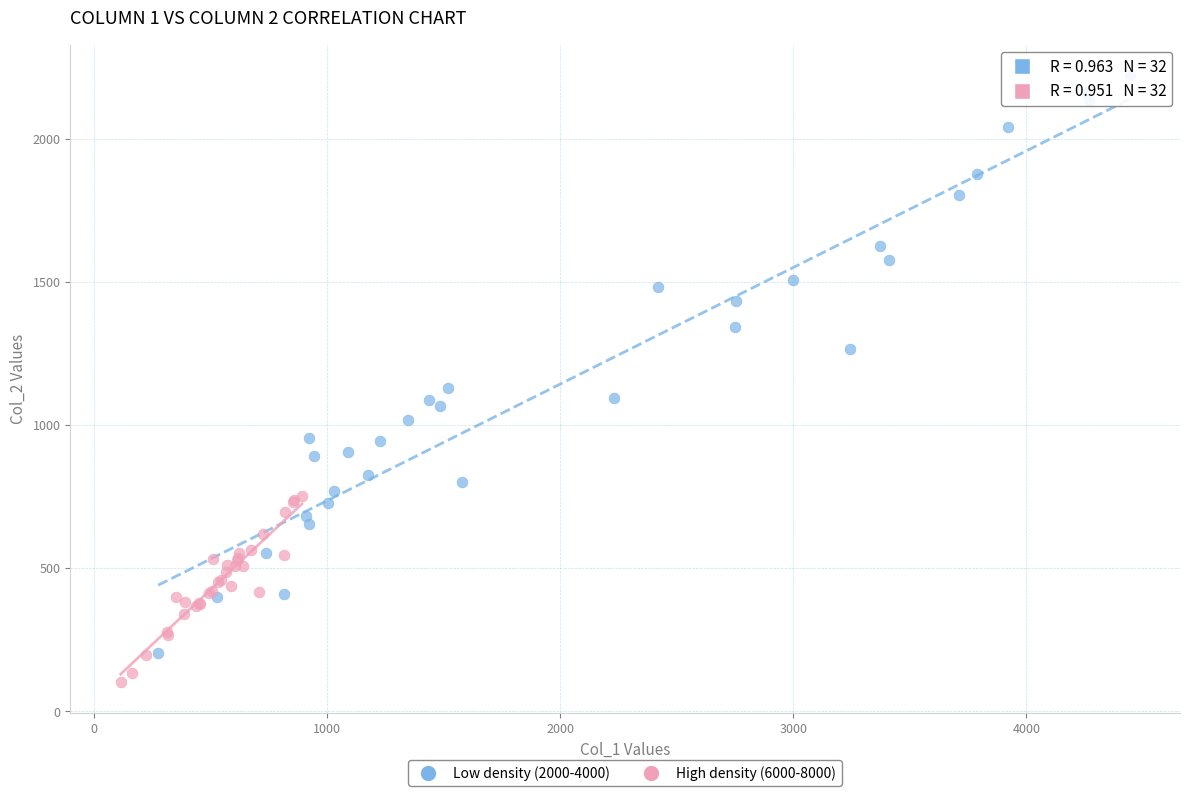

Which series has the largest Y range (max minus min)?

Low density (2000-4000)